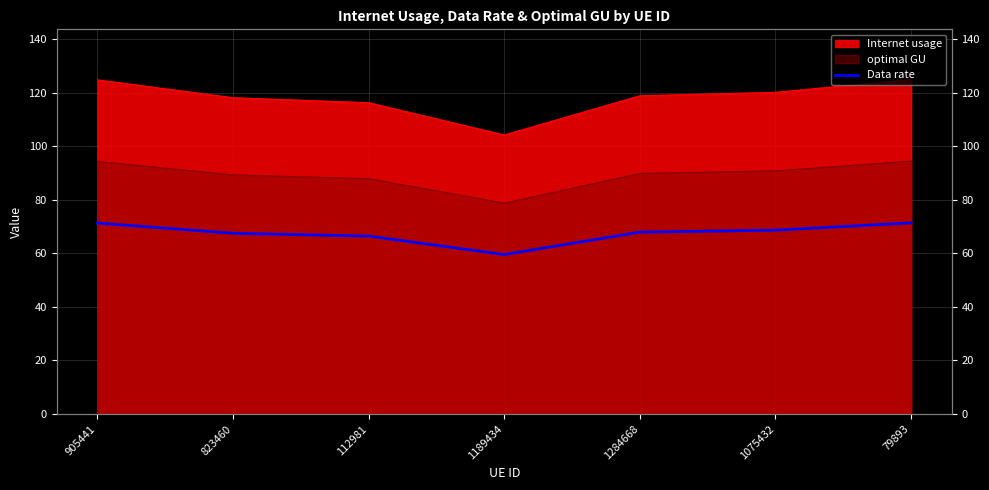

True or false: there are more than 2 points higher than both neighbors.

False